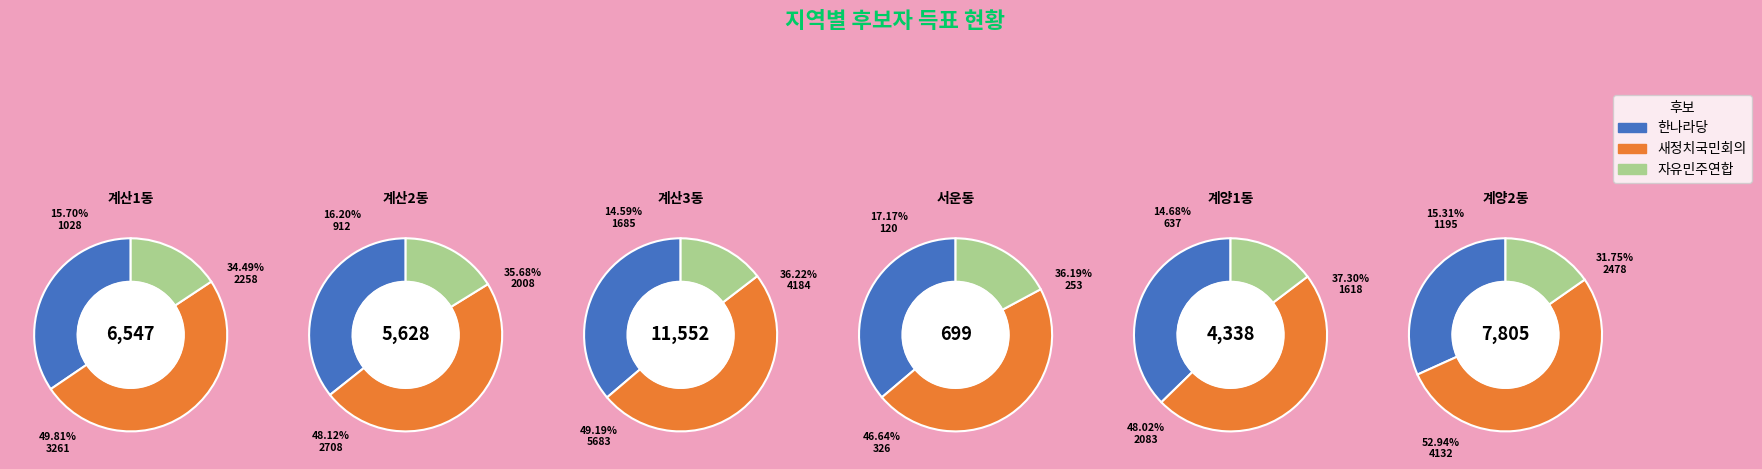

What is the smallest slice in the pie chart?

서운동